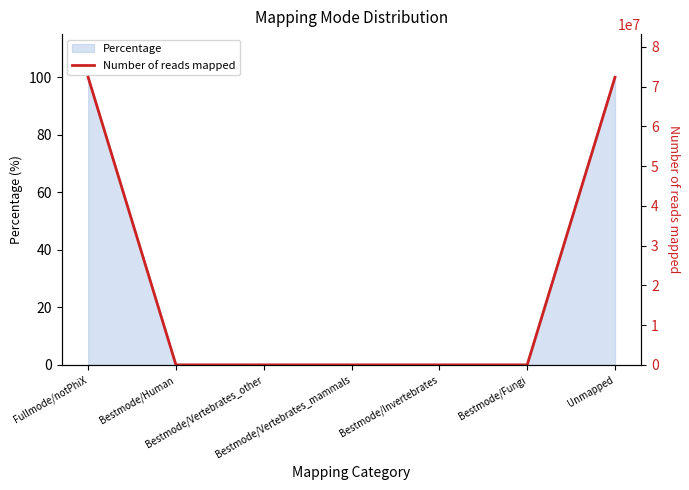

What is the maximum value for Percentage?

100.0